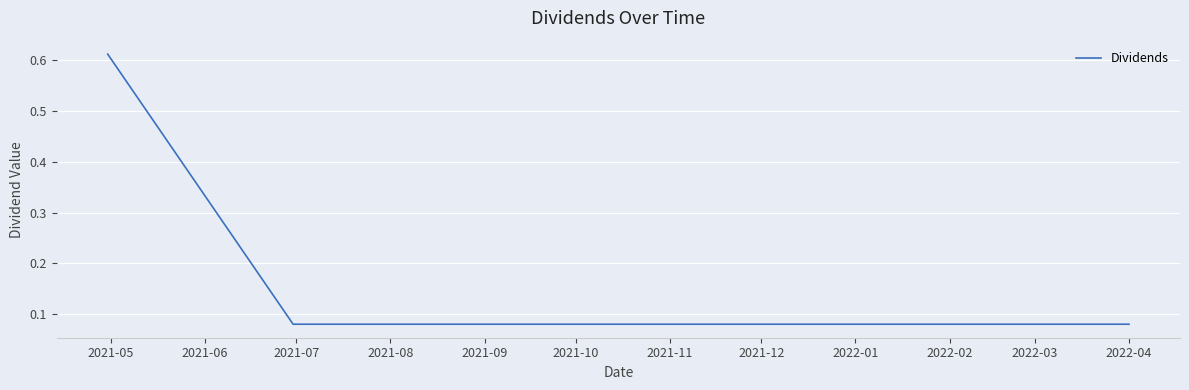

What is the difference between the maximum and minimum values?

0.5